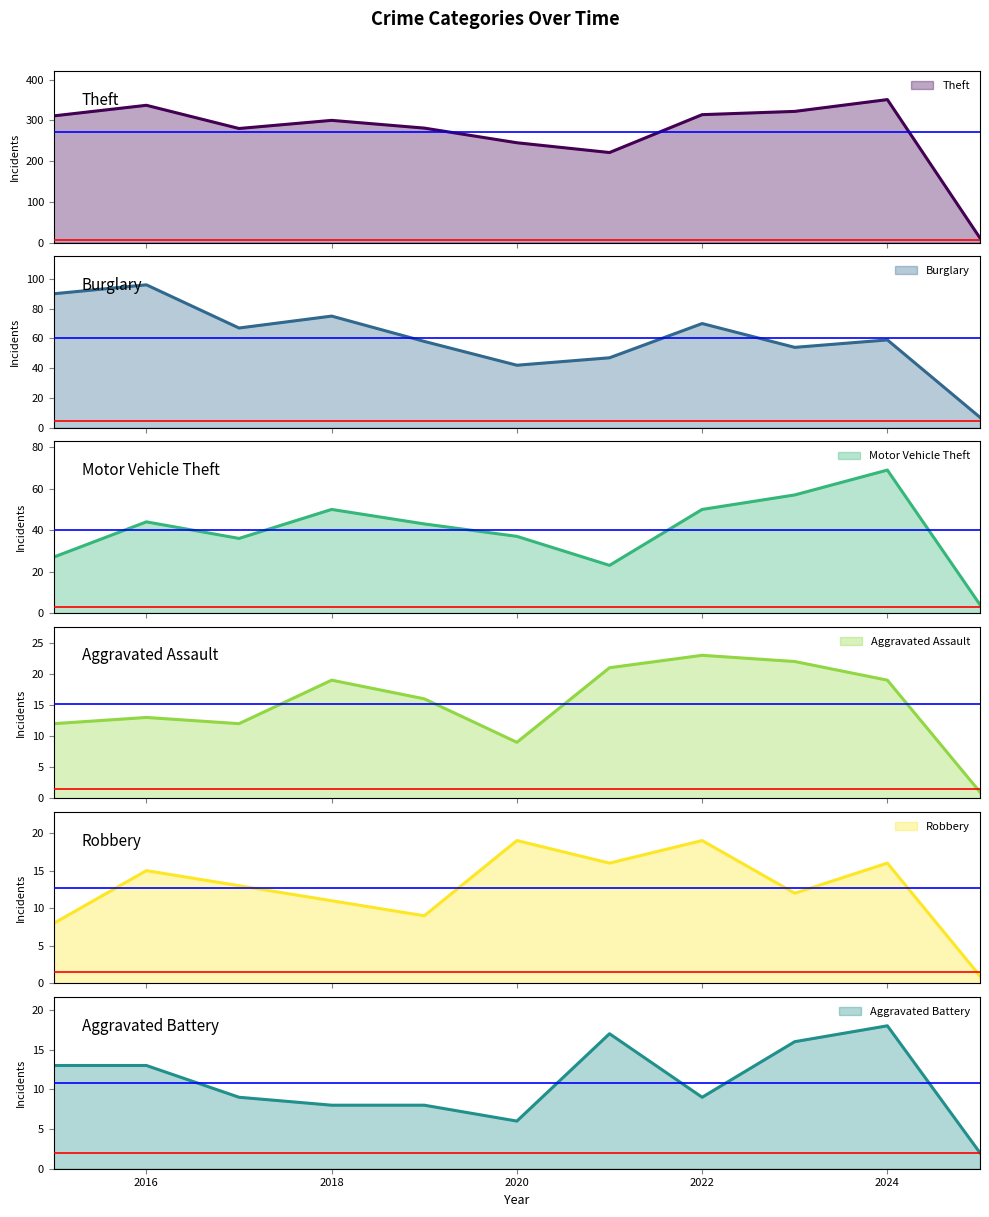

What is the minimum value for Motor Vehicle Theft?

4